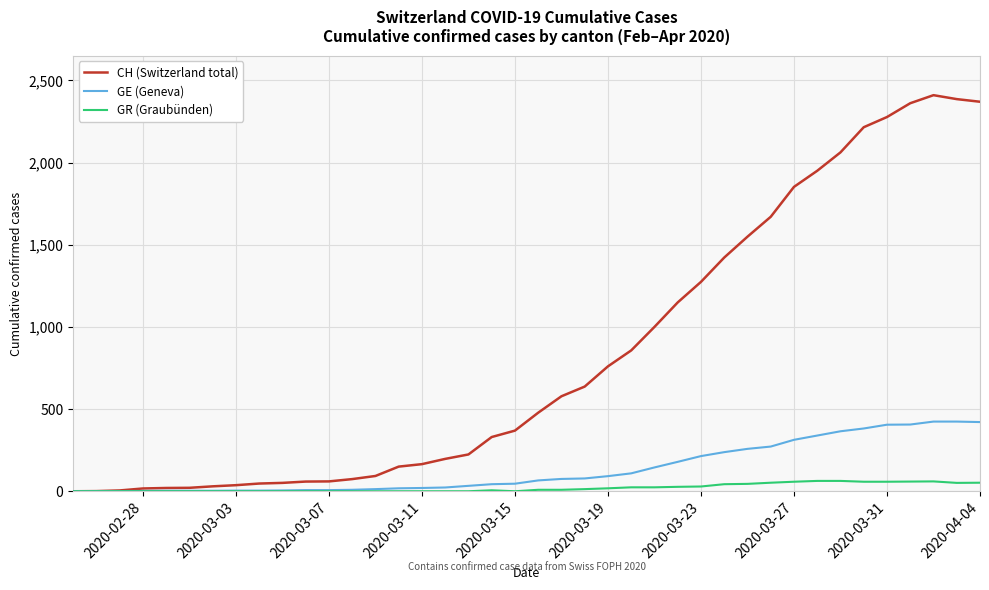

Which series has the largest total across all categories?

CH (Switzerland total)